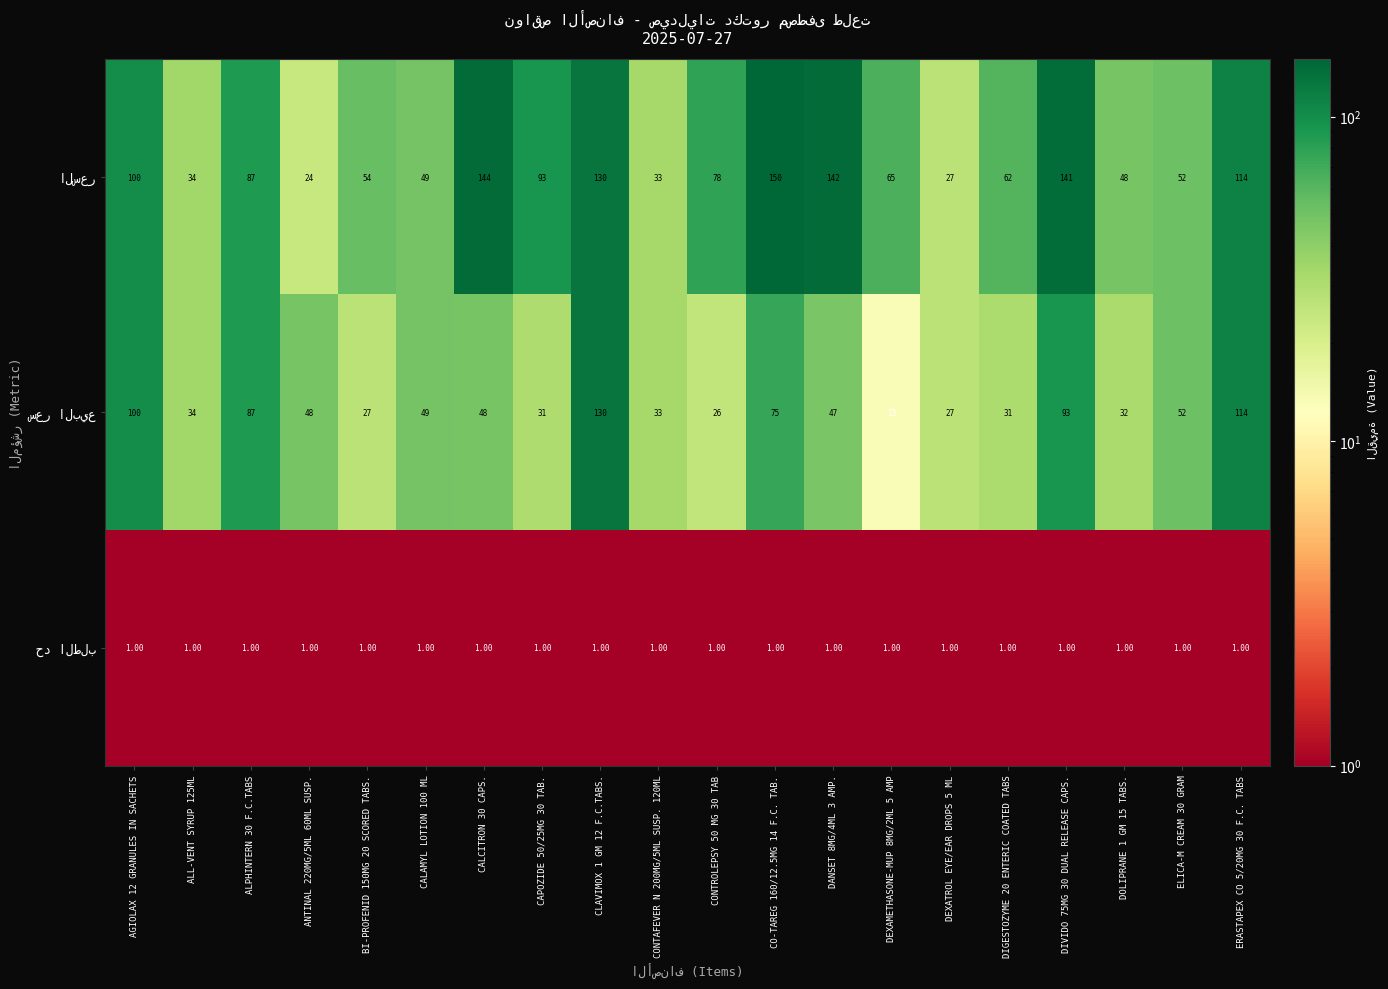

What is the spread (max minus min) of values at DOLIPRANE 1 GM 15 TABS.?

47